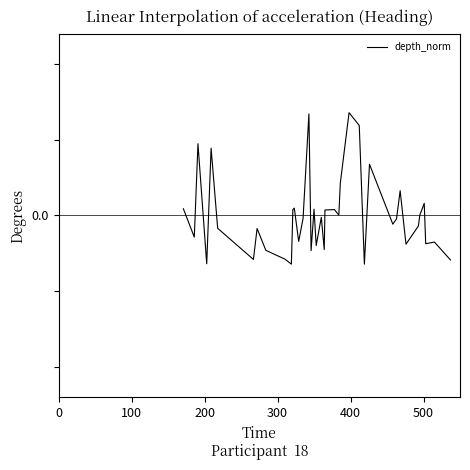

Does the chart have visible grid lines?

No